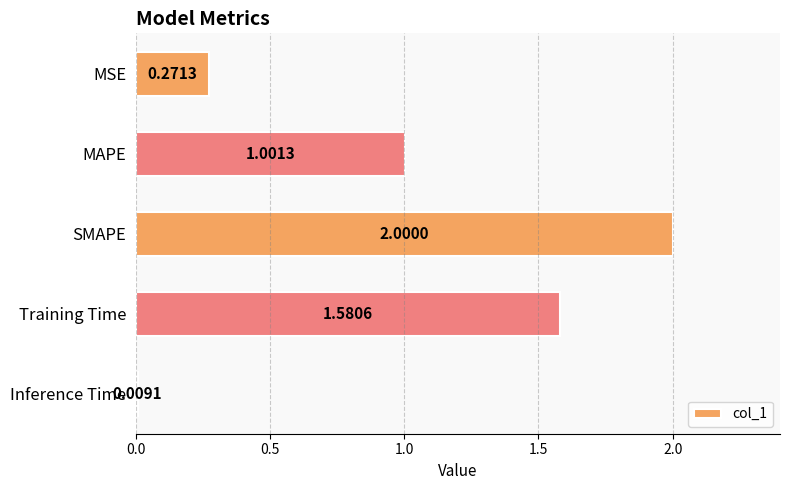

Which has a higher value, MAPE or MSE?

MAPE